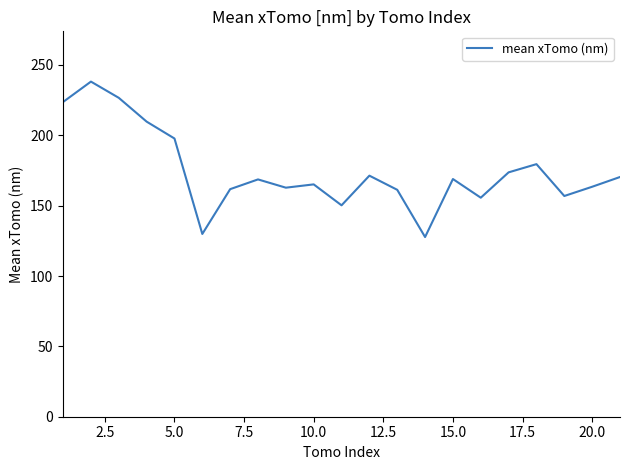

What is the smallest value displayed?

127.7